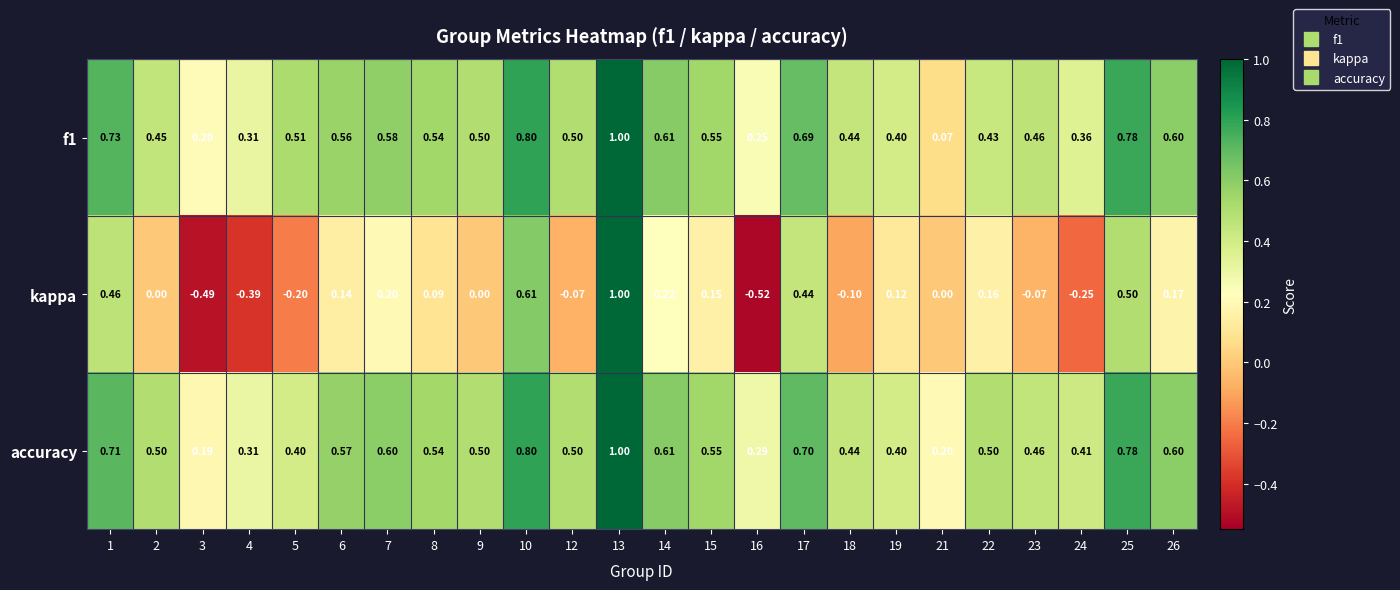

Which series has the largest total across all categories?

accuracy